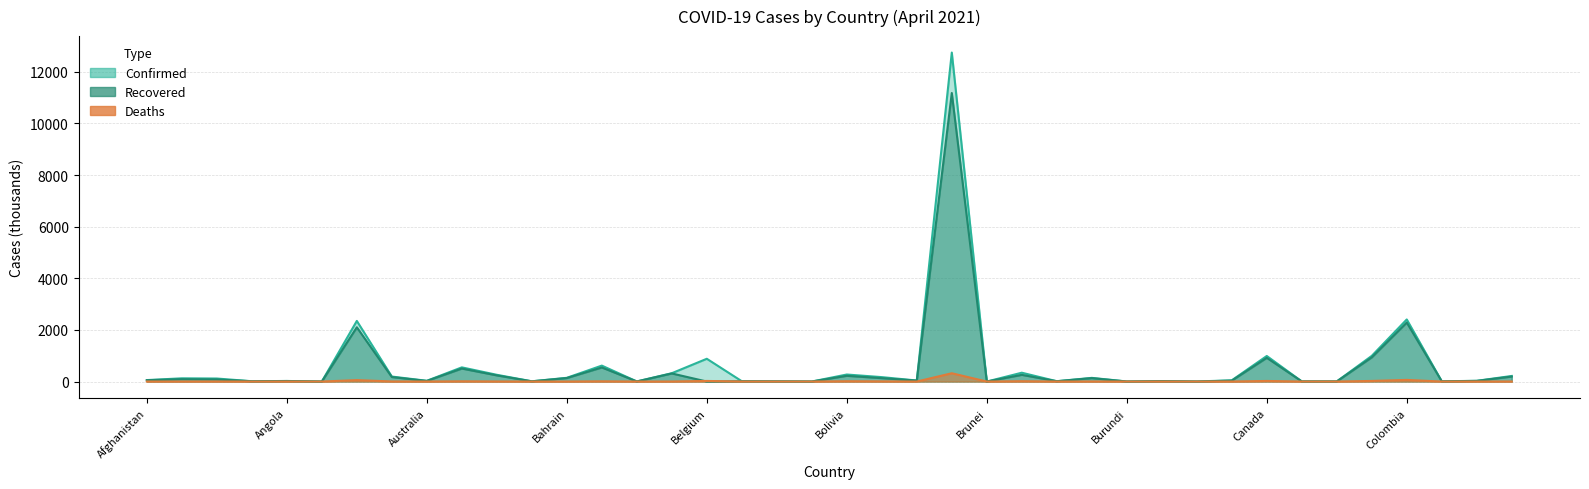

At Burundi, list the series in order from smallest to largest.

Deaths, Recovered, Confirmed